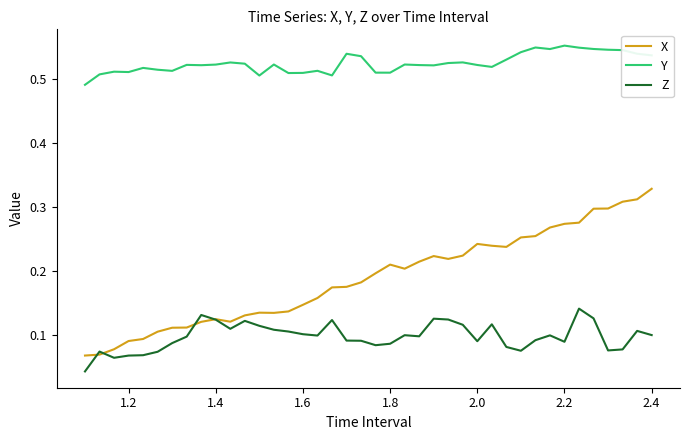

Which series has the largest range (max minus min)?

X